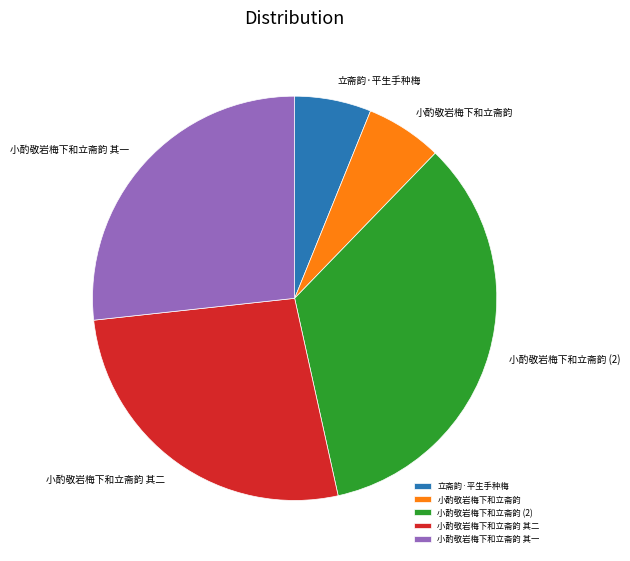

Do 小酌敬岩梅下和立斋韵 and 立斋韵·平生手种梅 together represent more than half of the pie?

No